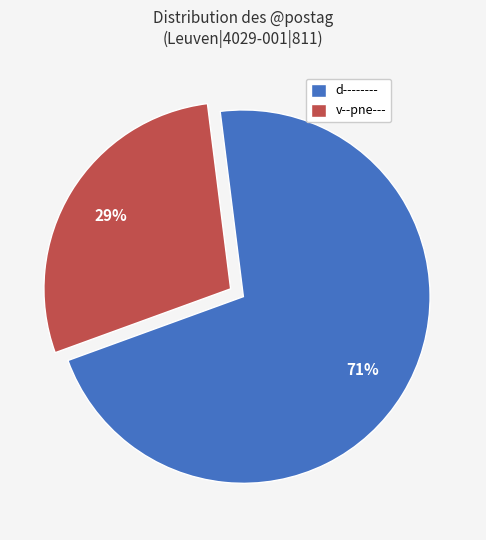

Which category accounts for the majority?

d--------